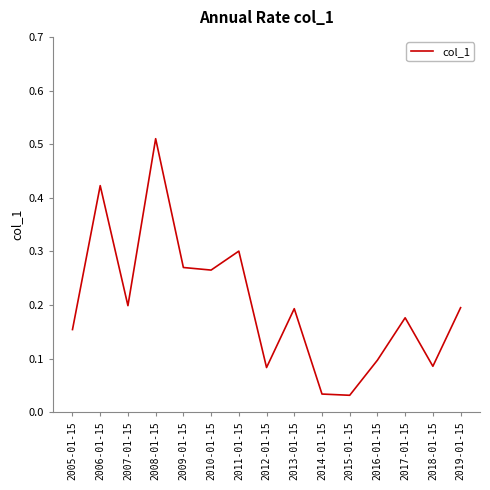

What position from the right is 2018-01-15?

2